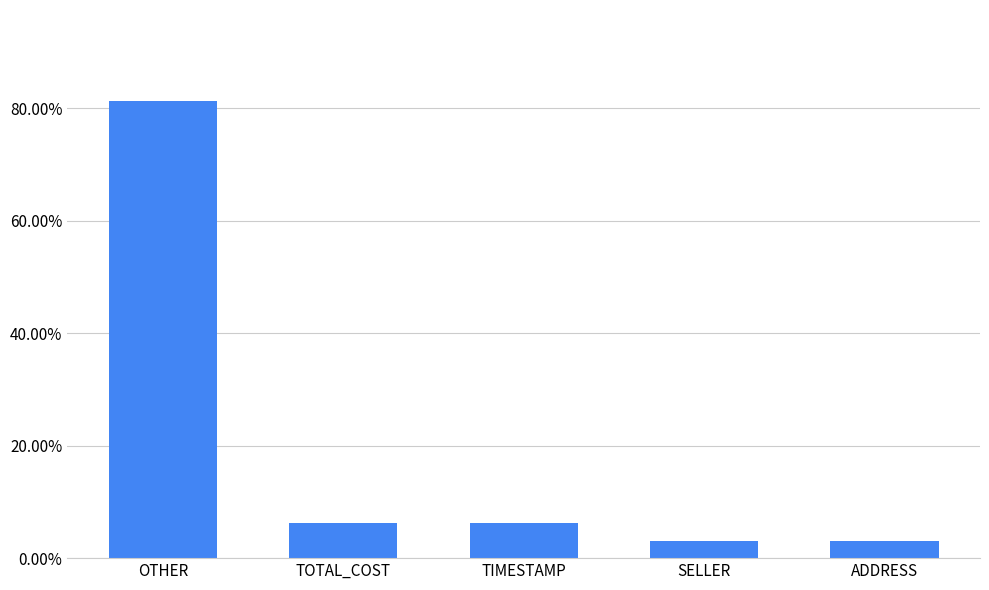

What is the label of the 5th bar from the left?

ADDRESS